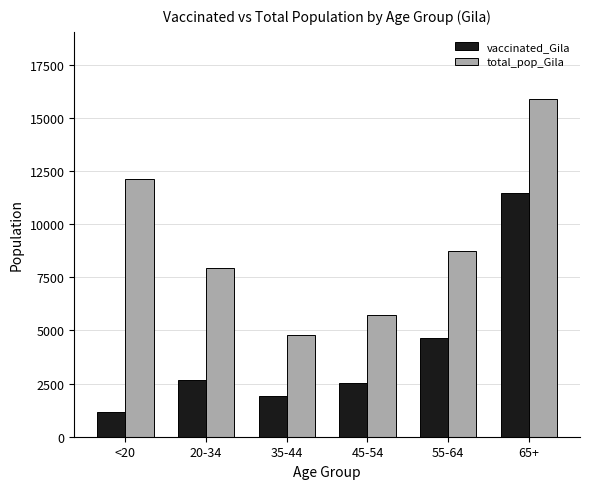

Is it true that vaccinated_Gila equals 6616 at 55-64?

False